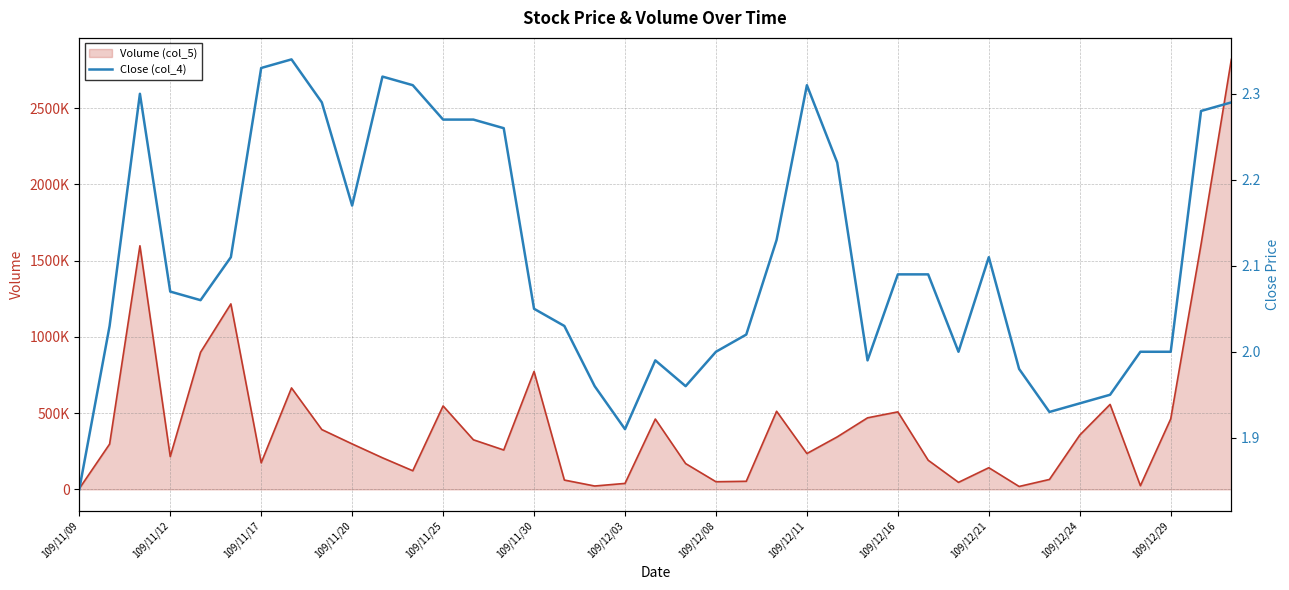

Is it true that the value at 109/11/30 is 1.3?

False